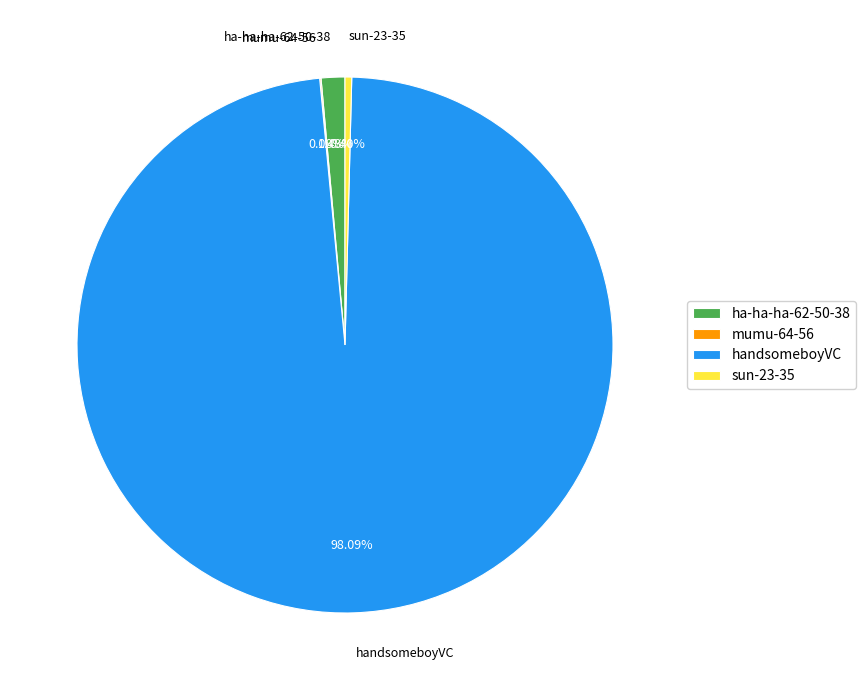

Between sun-23-35 and ha-ha-ha-62-50-38, which is larger?

ha-ha-ha-62-50-38